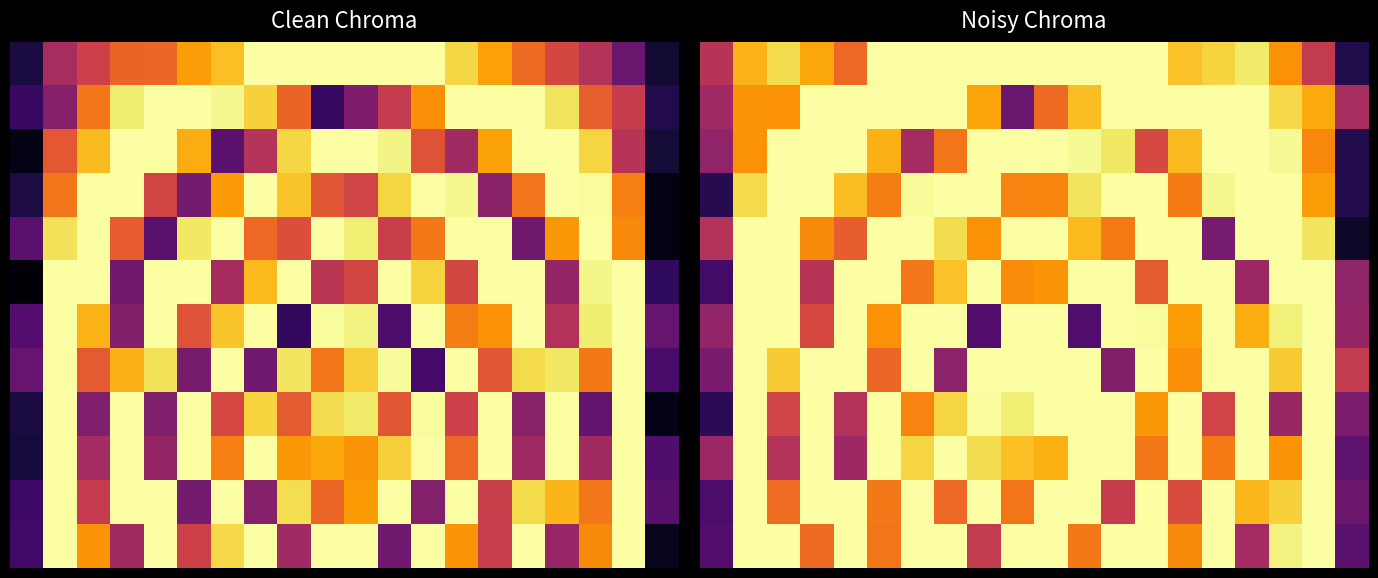

At how many categories does at least one series exceed 0?

20